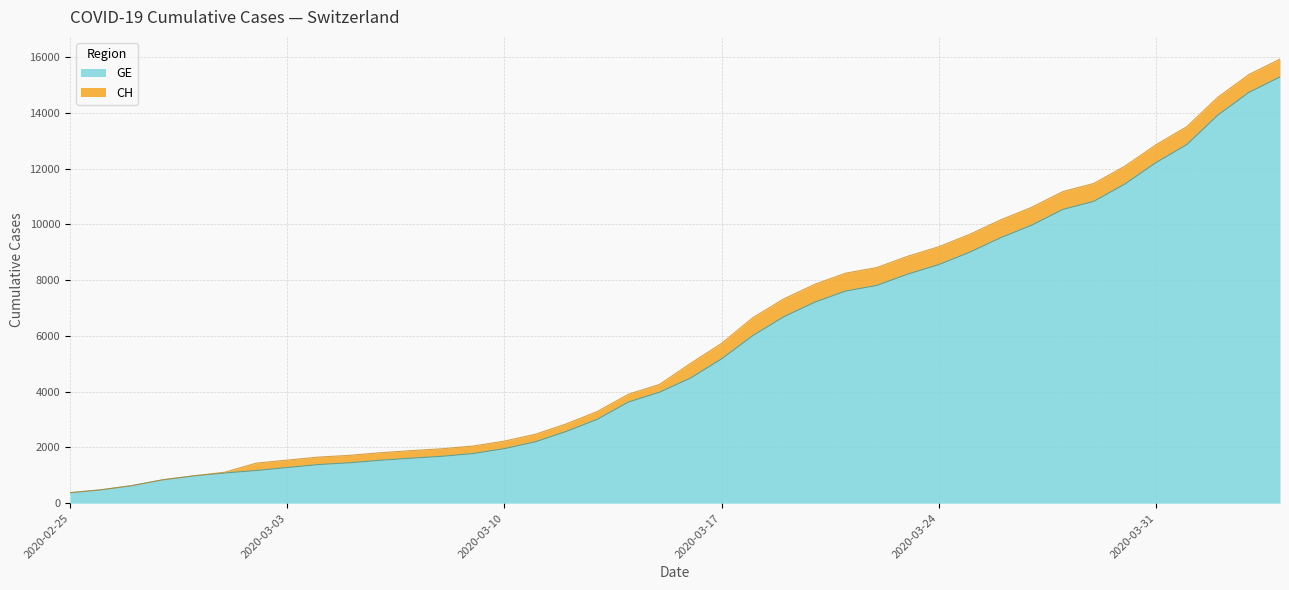

What position from the right is 2020-04-03?

2